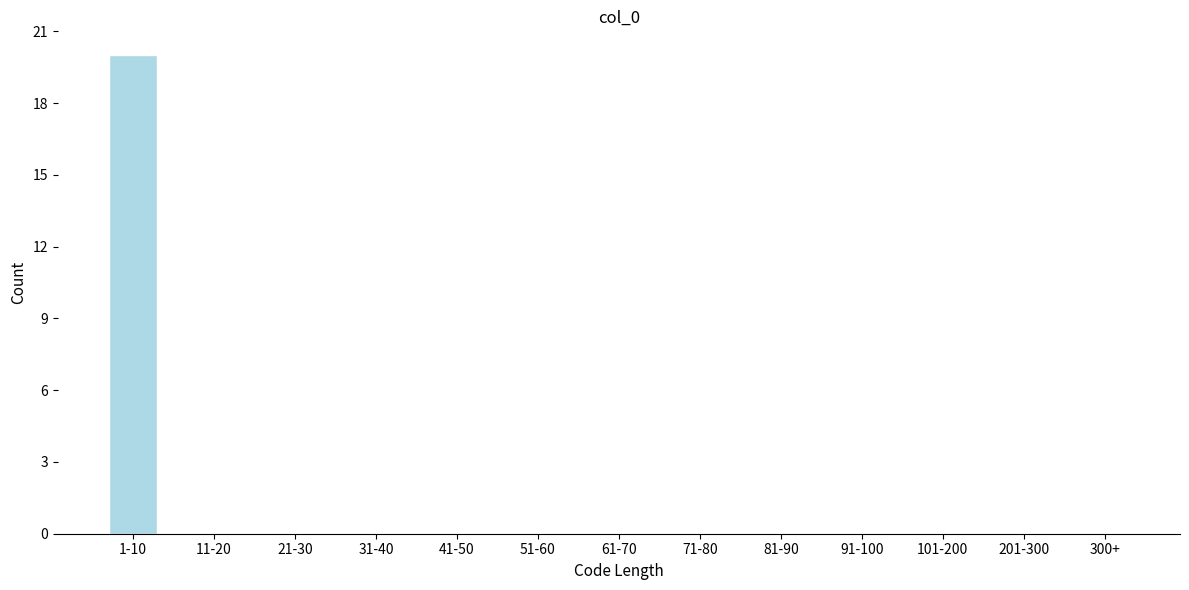

Reading left to right, transcribe all the data shown in this chart.

1-10=20	11-20=0	21-30=0	31-40=0	41-50=0	51-60=0	61-70=0	71-80=0	81-90=0	91-100=0	101-200=0	201-300=0	300+=0